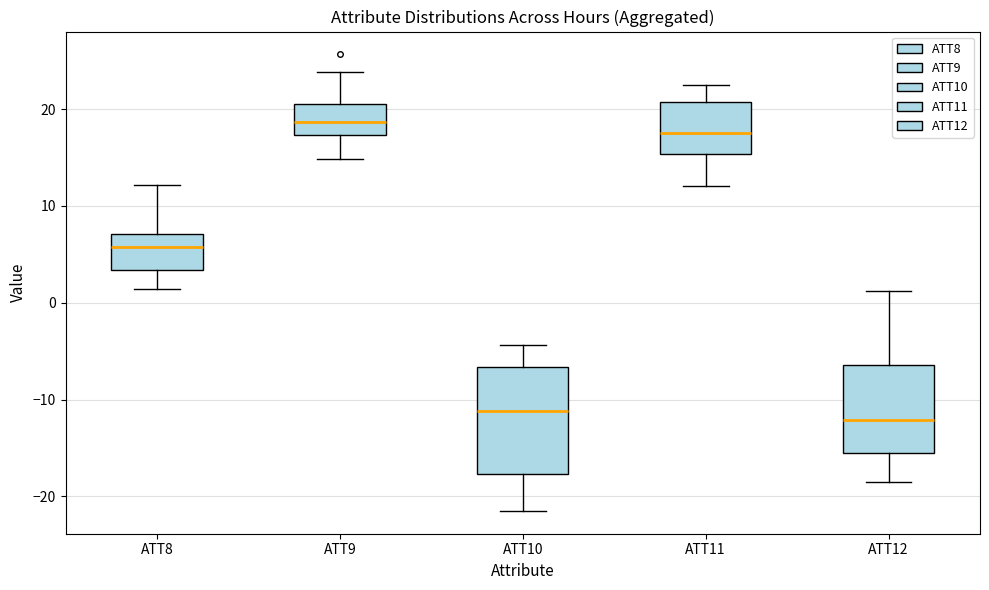

Where is the lower edge of the box for ATT8 on the y-axis? The values are not printed on the chart, so give them approximately, as read against the axis.

3